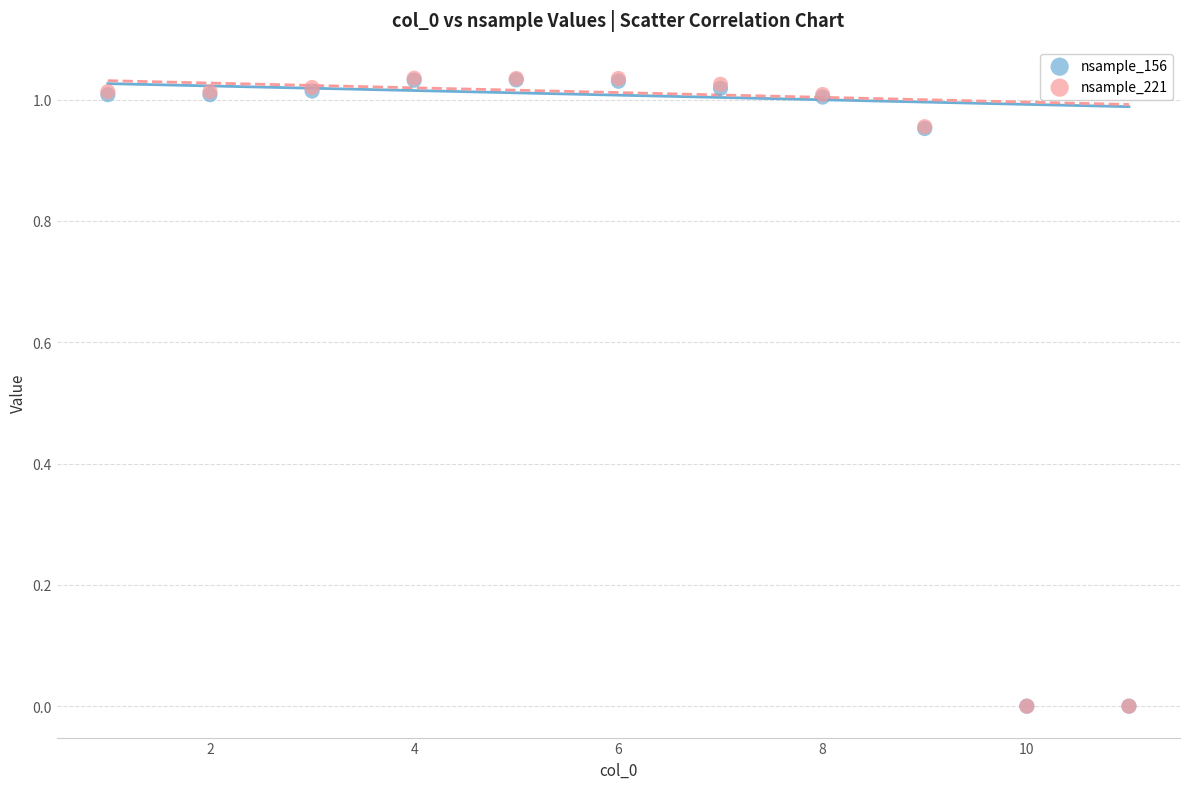

What are all the series names shown in the legend?

nsample_156, nsample_221